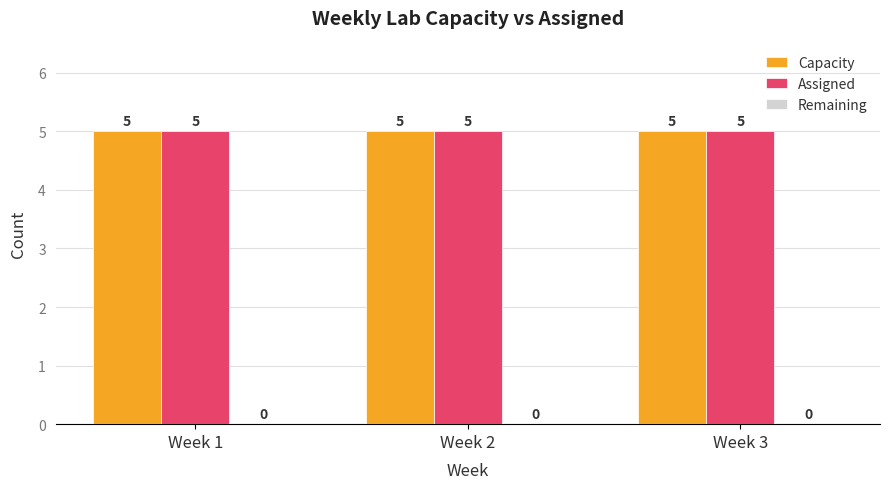

List the labels in order of Capacity value, smallest first.

Week 1, Week 2, Week 3